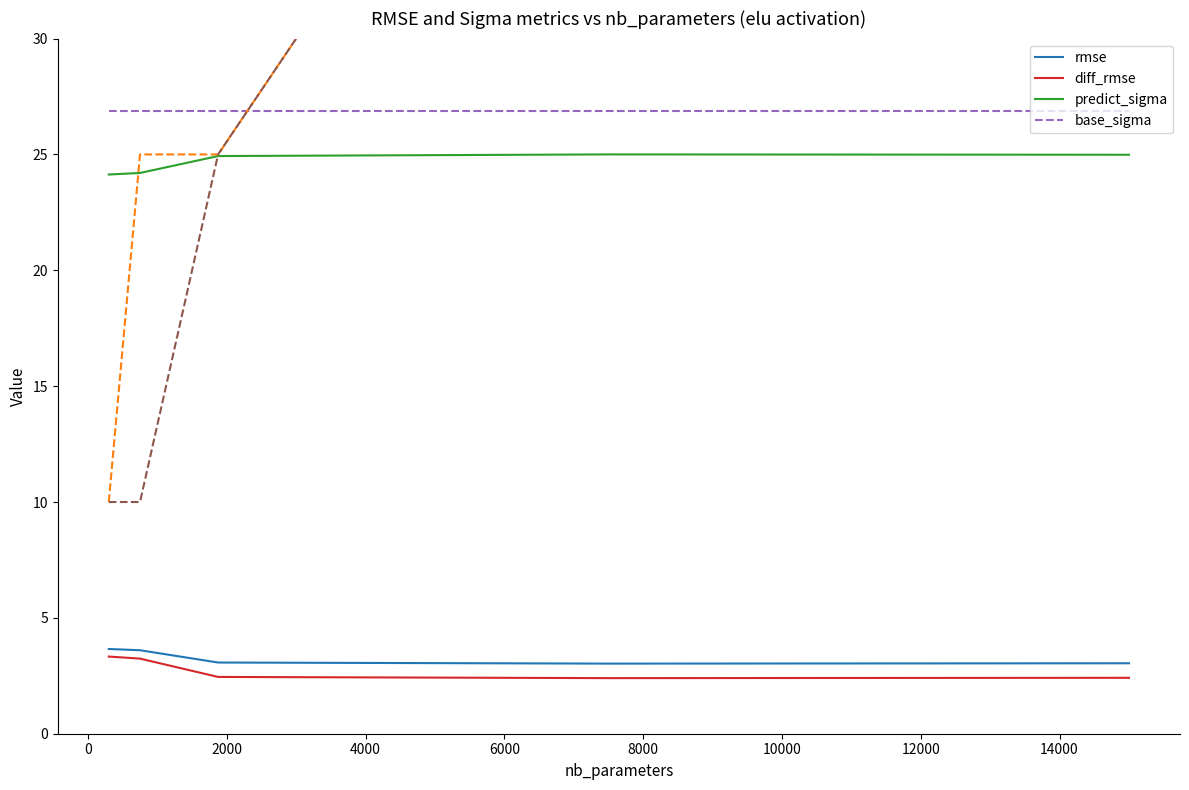

True or false: predict_sigma and base_sigma intersect in this chart.

False